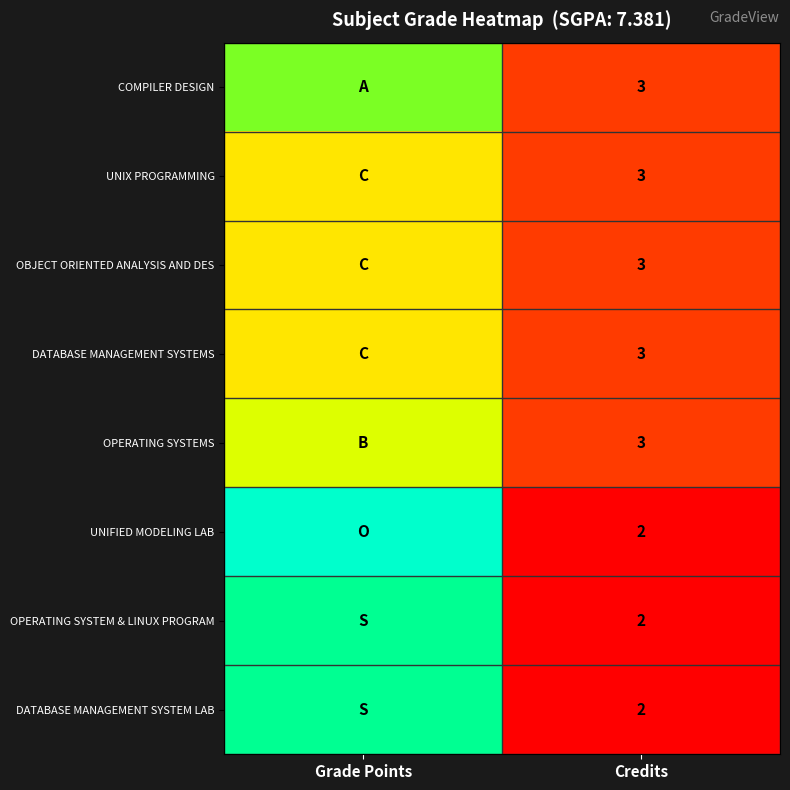

True or false: UNIX PROGRAMMING has a value of 5 at Credits.

False